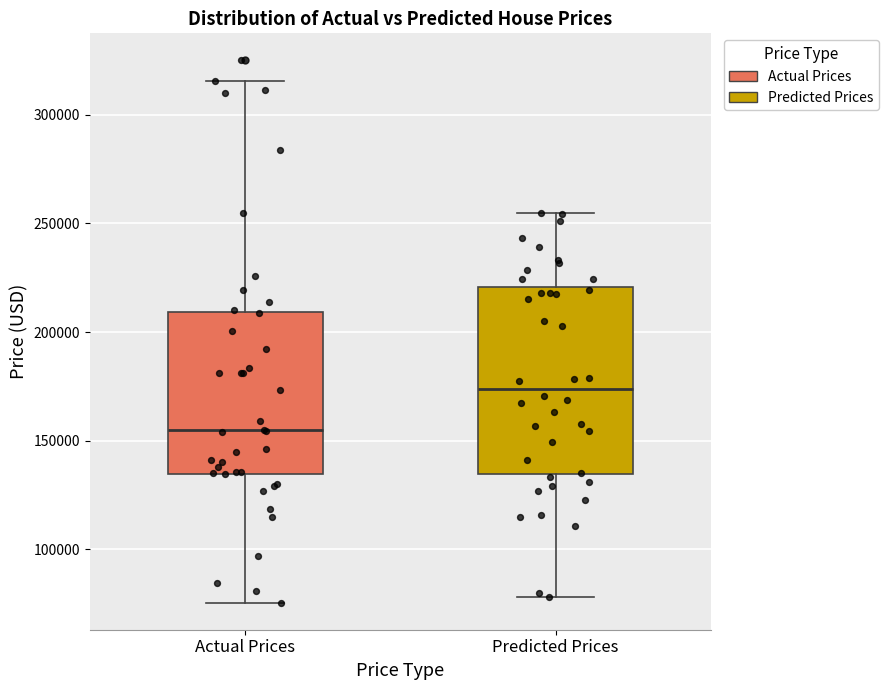

Reading left to right, read every box against the y-axis: the position of its median line, the range the box covers, and the ends of its whiskers. The values are not printed on the chart, so give them approximately, as read against the axis.

Actual Prices: median 155000, box 135000 to 210000, whiskers 75000 to 315000
Predicted Prices: median 175000, box 135000 to 220000, whiskers 80000 to 255000